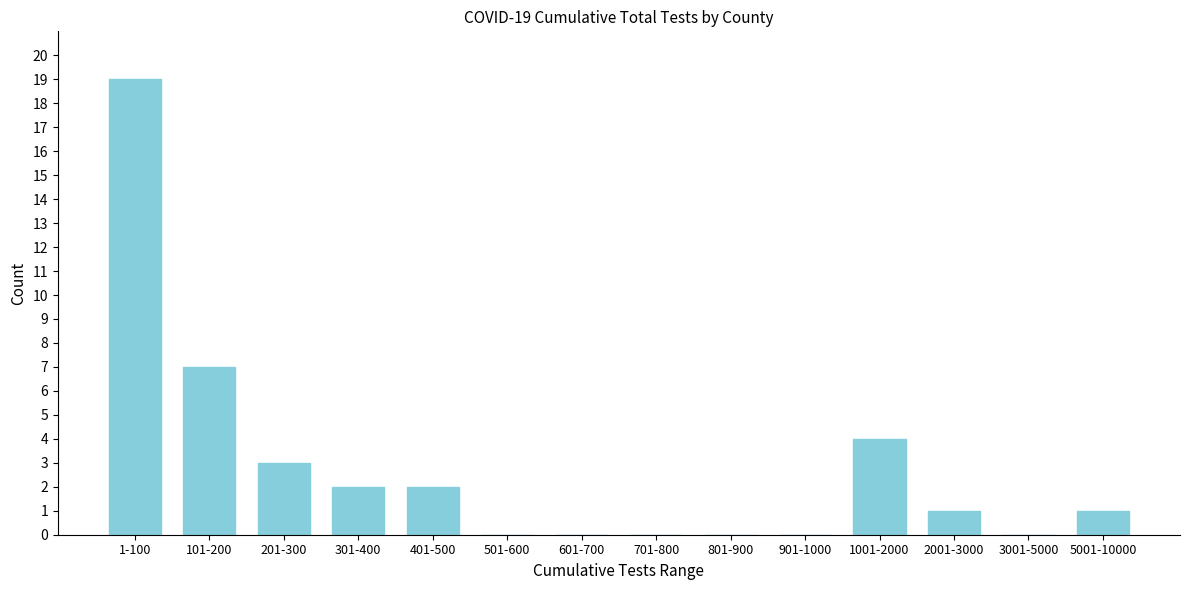

Reading left to right, list all the values displayed in this chart.

1-100=19	101-200=7	201-300=3	301-400=2	401-500=2	501-600=0	601-700=0	701-800=0	801-900=0	901-1000=0	1001-2000=4	2001-3000=1	3001-5000=0	5001-10000=1